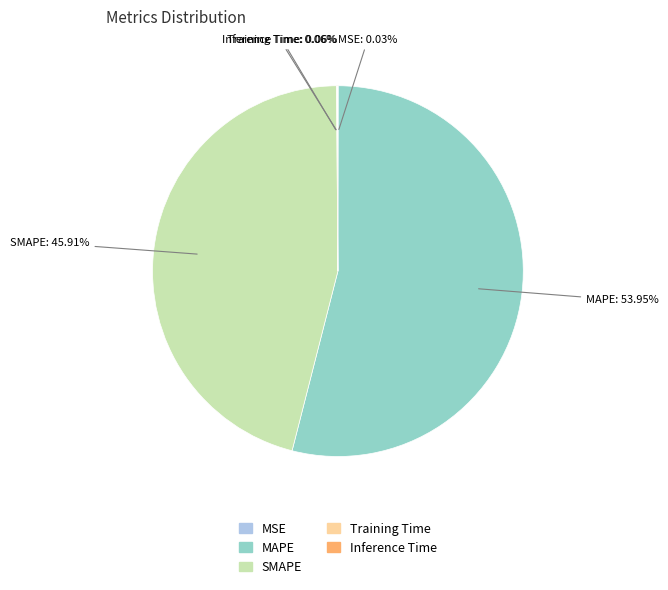

Is there a majority slice in this chart?

Yes